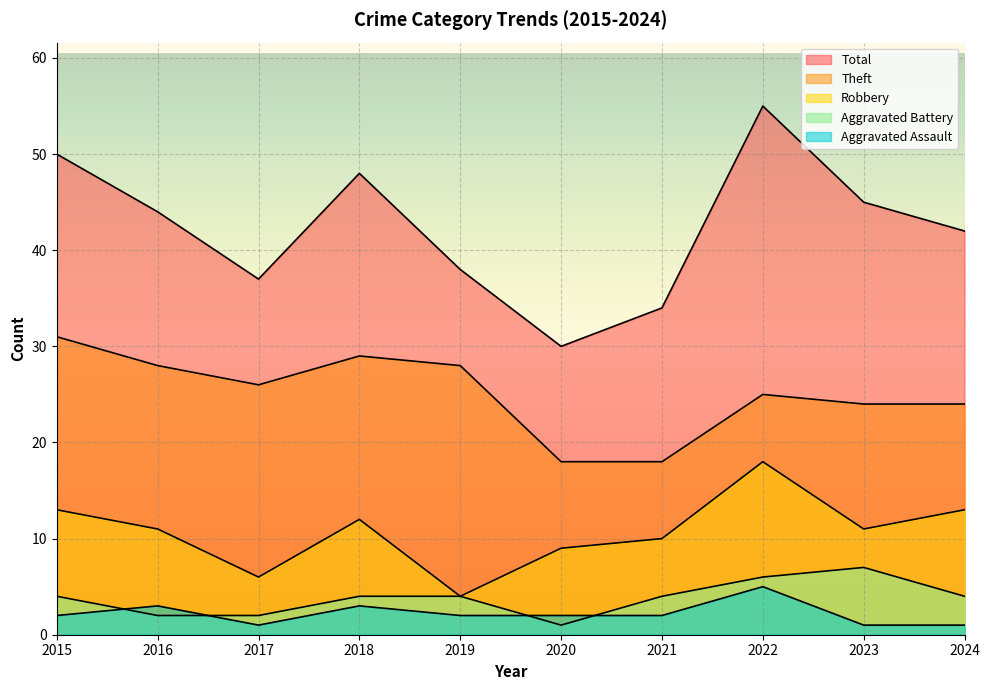

What is the value of the Aggravated Battery point at the 3rd from the left?

2